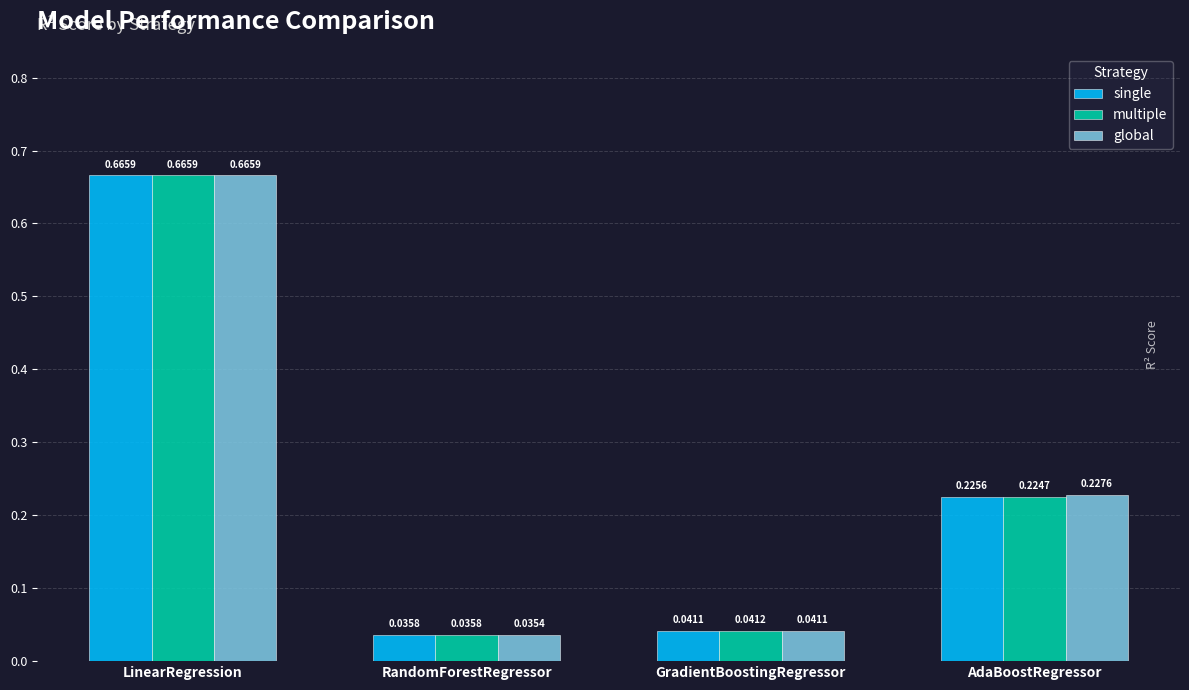

Rank the series by their average value, from lowest to highest.

multiple, single, global